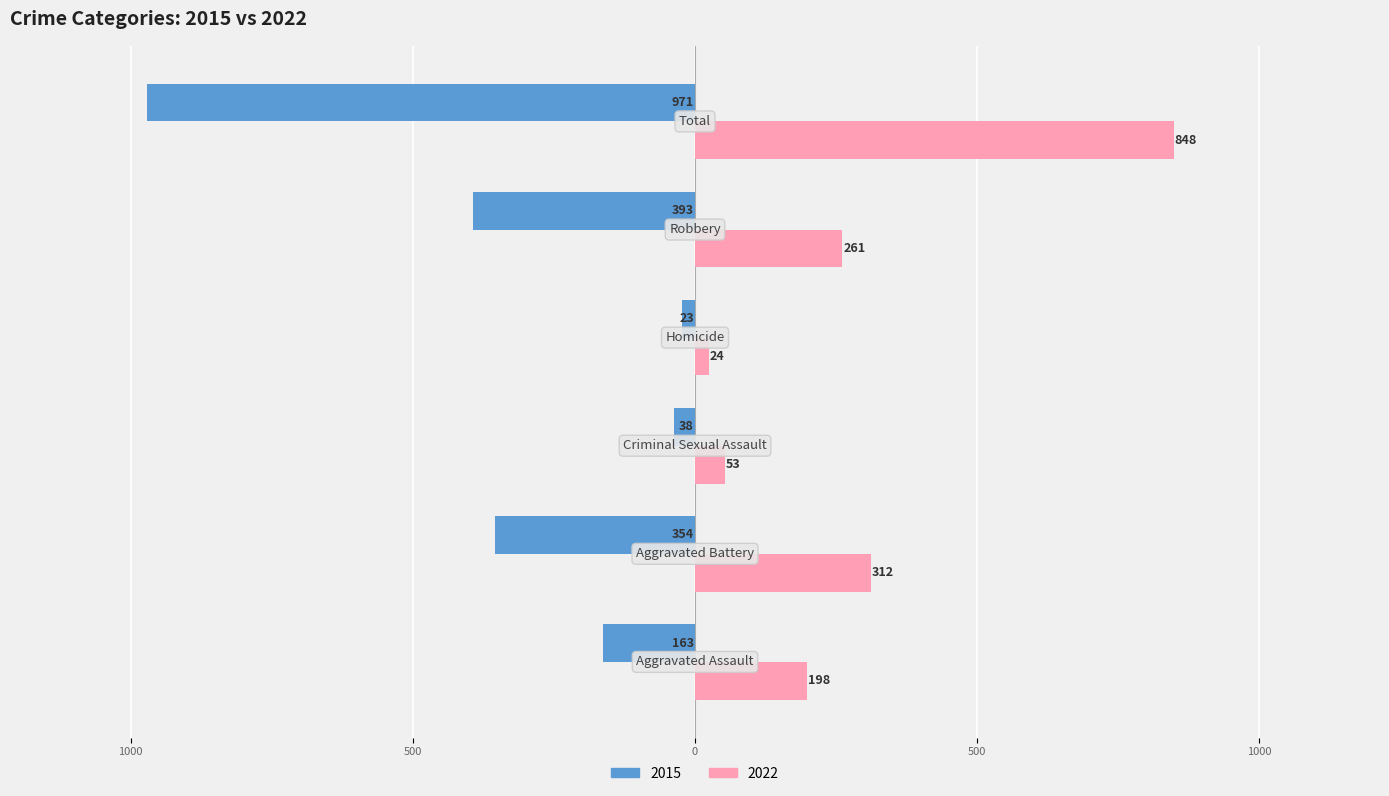

What are all the series names shown in the legend?

2015, 2022